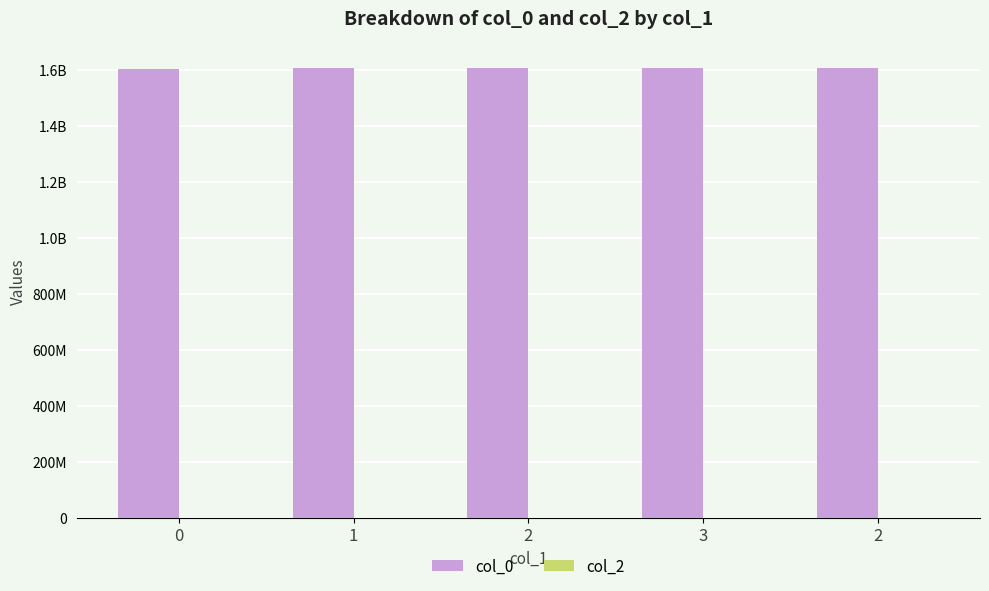

Does the chart contain any negative values?

No